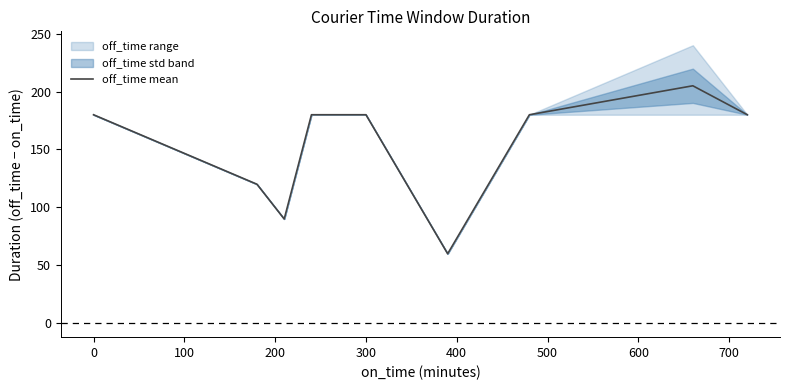

How many data points are less than 180?

3